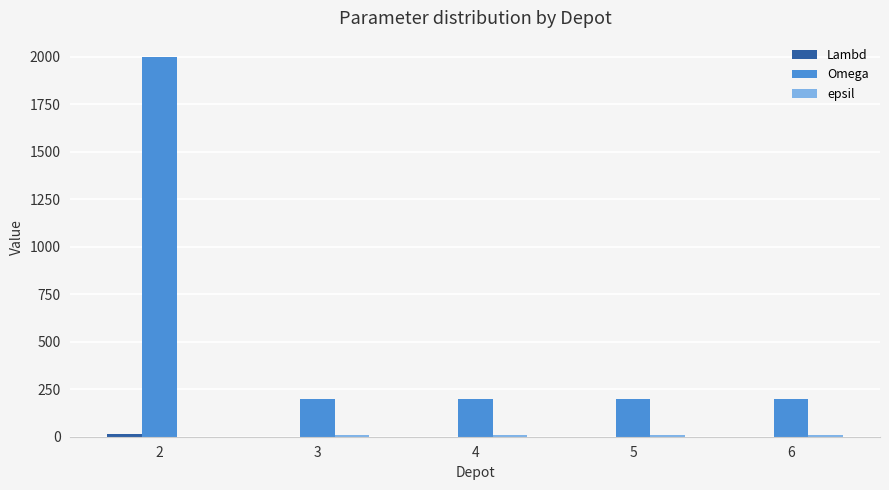

At which category is the sum across all series the highest?

2